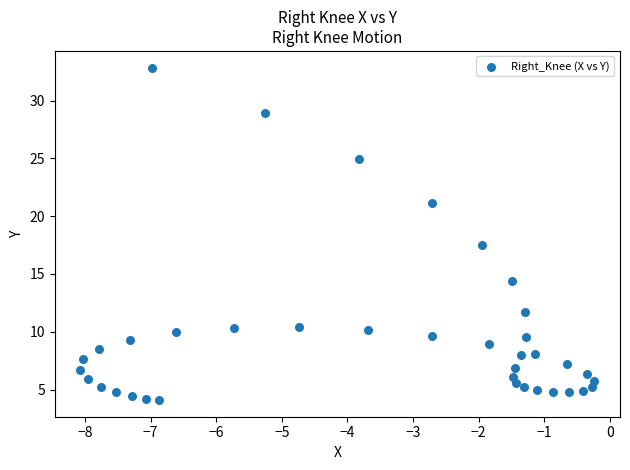

What Y value in the scatter plot is closest to 18?

17.5